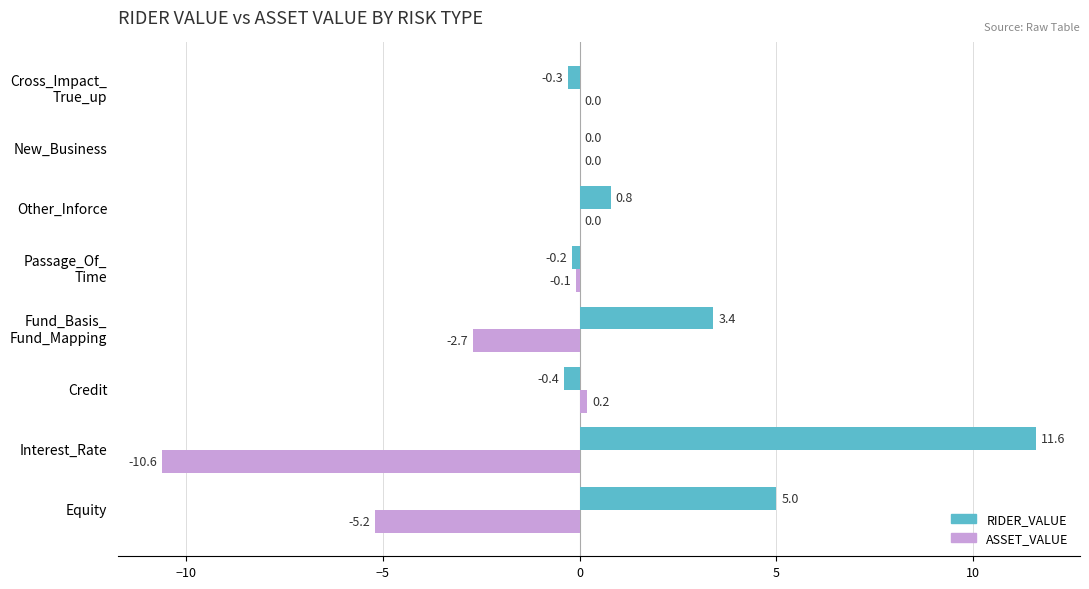

What is the maximum value shown in the chart?

11.6